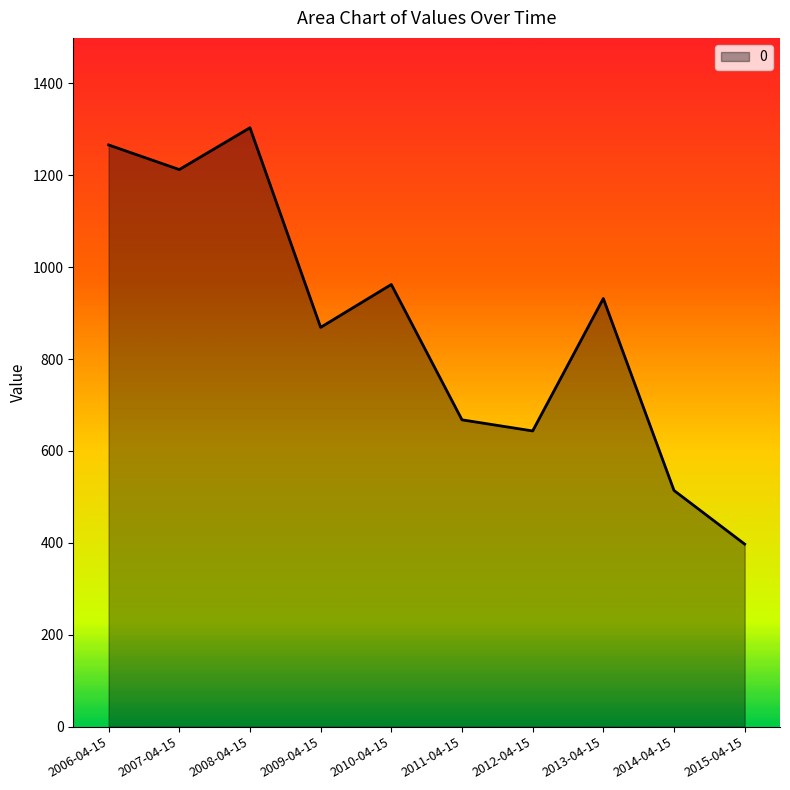

Does the chart display data point markers on the line(s)?

No